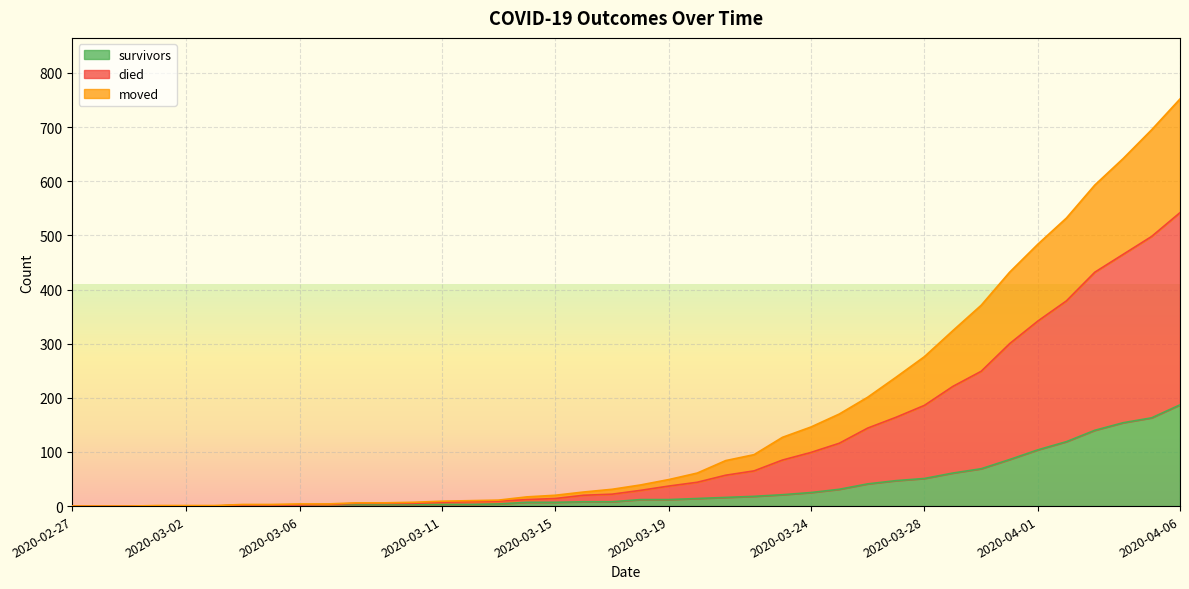

What is the difference between the maximum and minimum values in the survivors series?

187